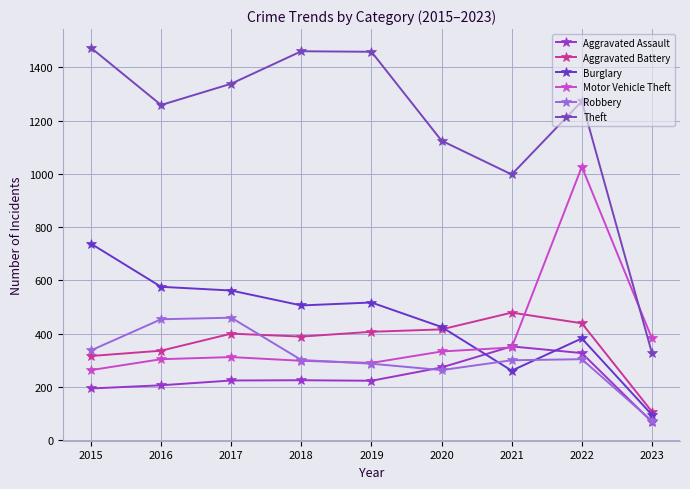

What is the highest value of the Robbery series?

460